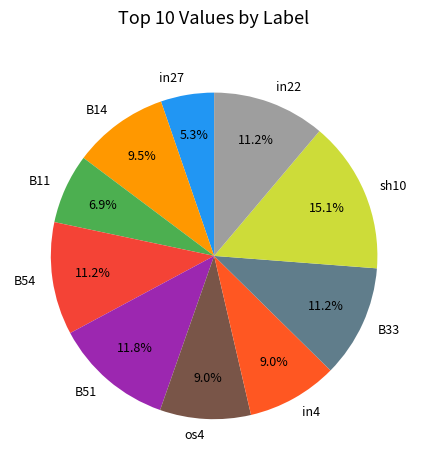

To the nearest percent, what percentage of the pie is in27?

5%